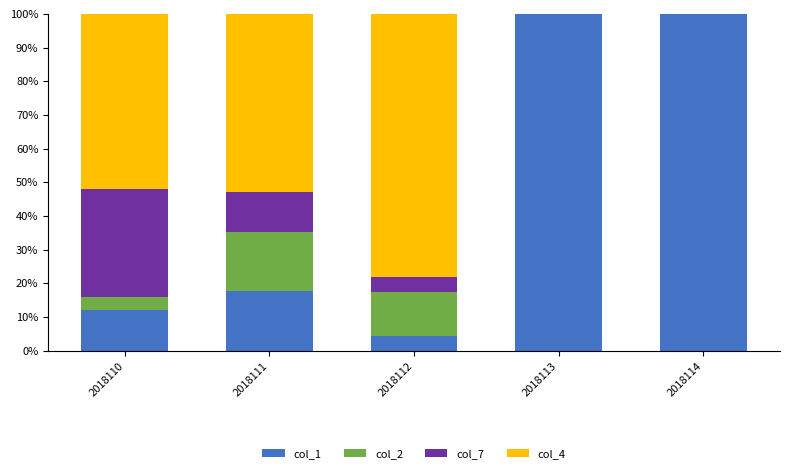

How many series are shown in this chart?

4